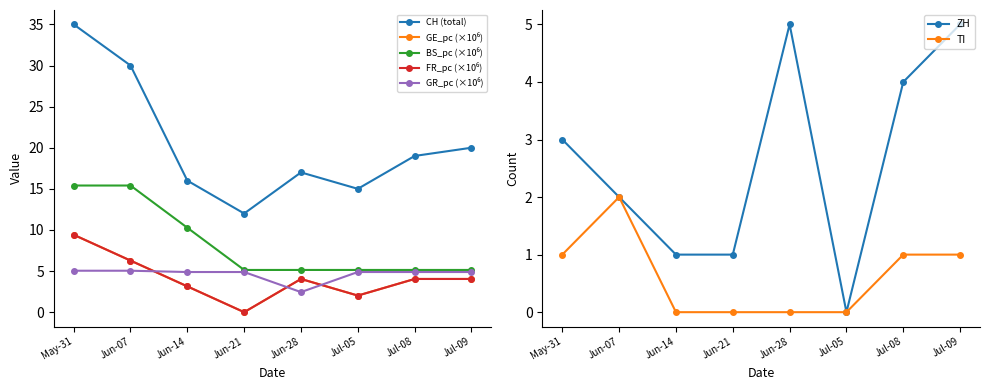

The TI series shows 0 at Jun-28. True or false?

True